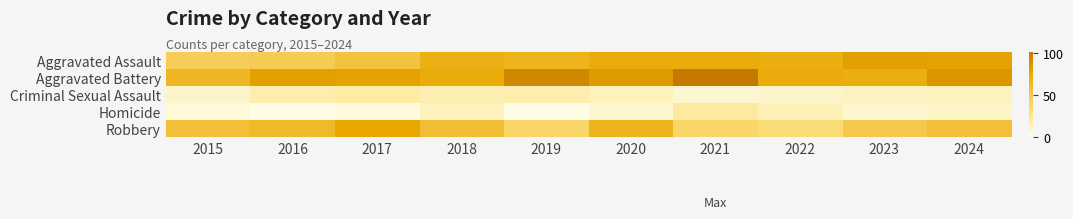

Reading left to right, what are all the values shown in this chart?

Aggravated Assault: 2015=47	2016=49	2017=56	2018=70	2019=67	2020=73	2021=73	2022=71	2023=80	2024=79
Aggravated Battery: 2015=65	2016=80	2017=79	2018=73	2019=94	2020=83	2021=102	2022=73	2023=71	2024=86
Criminal Sexual Assault: 2015=8	2016=16	2017=19	2018=15	2019=16	2020=12	2021=6	2022=8	2023=11	2024=12
Homicide: 2015=4	2016=1	2017=3	2018=12	2019=1	2020=6	2021=20	2022=13	2023=7	2024=9
Robbery: 2015=58	2016=63	2017=77	2018=60	2019=40	2020=68	2021=39	2022=34	2023=51	2024=58